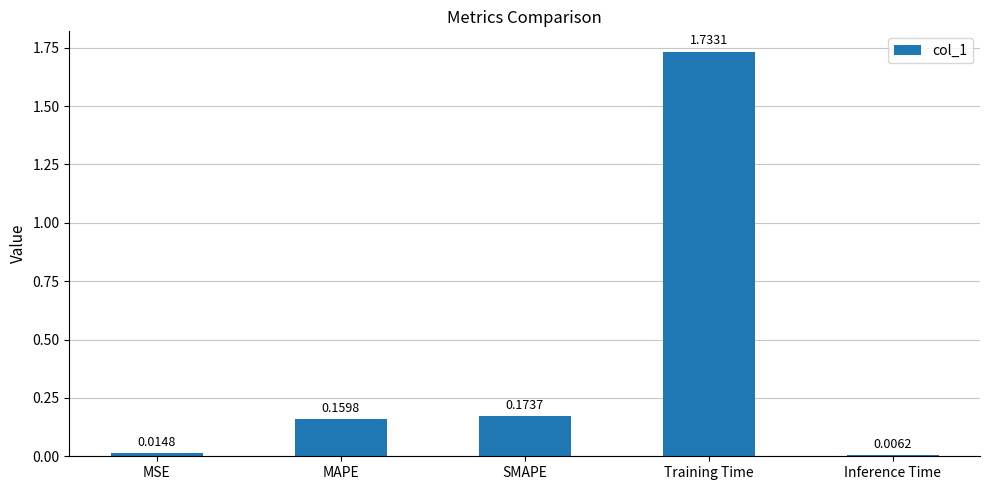

What is the average value?

0.4